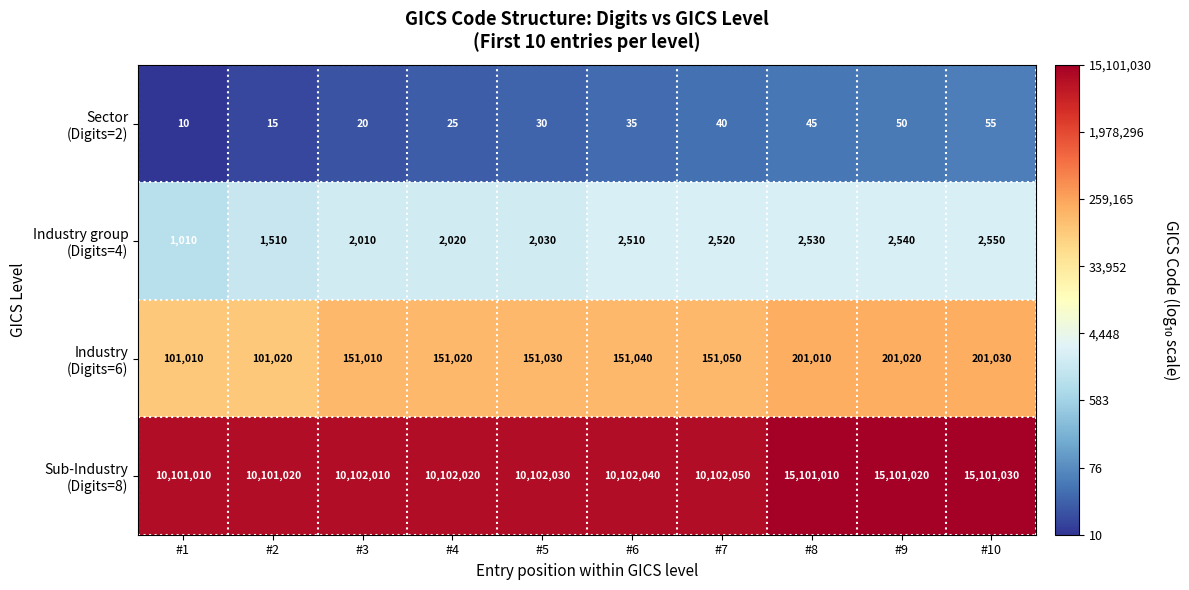

What is the minimum value shown in the chart?

10